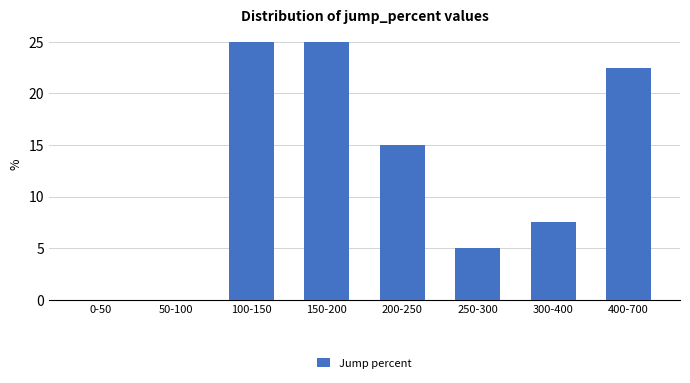

Reading left to right, transcribe all the data shown in this chart.

0-50=0.0	50-100=0.0	100-150=25.0	150-200=25.0	200-250=15.0	250-300=5.0	300-400=7.5	400-700=22.5